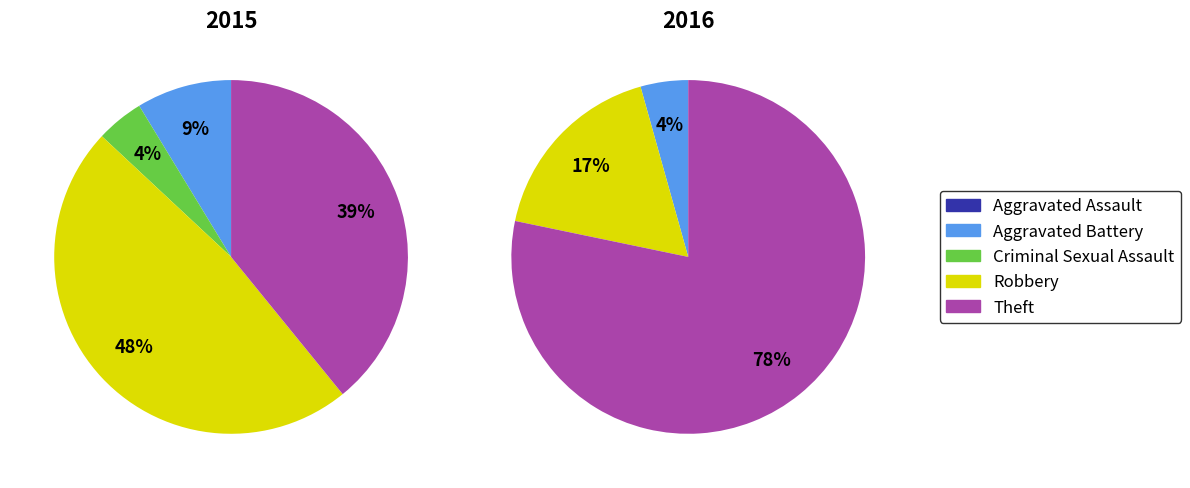

Is there a majority slice in this chart?

No